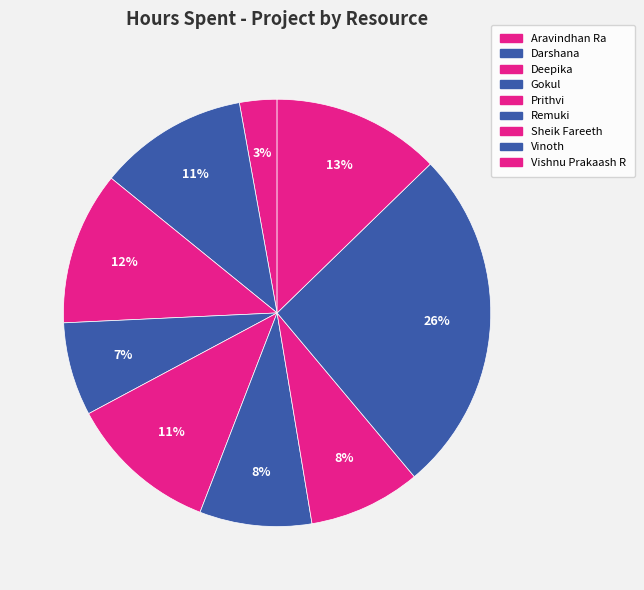

The Aravindhan Ra slice represents 1% of the pie. True or false?

False